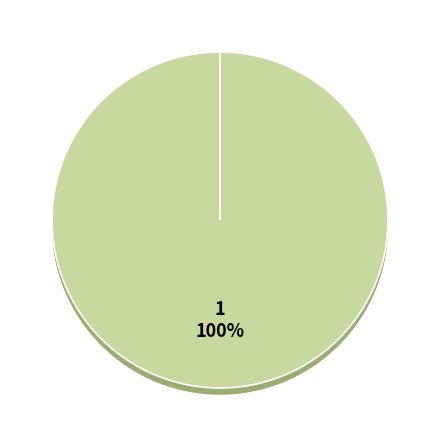

Count the number of slices in the pie.

2